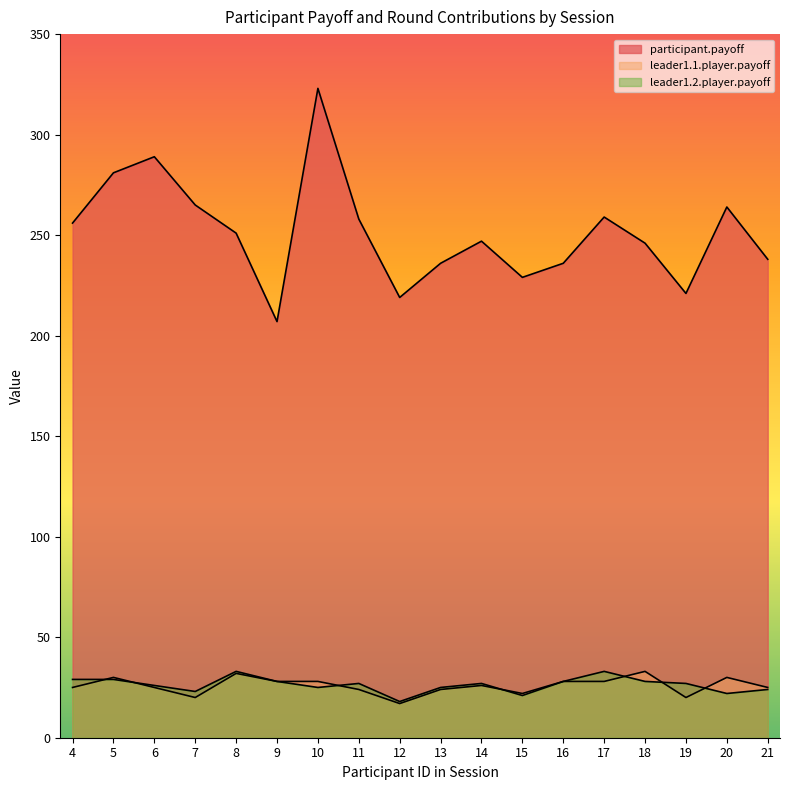

Is the value of leader1.1.player.payoff at 9 greater than the value of participant.payoff at 9?

No